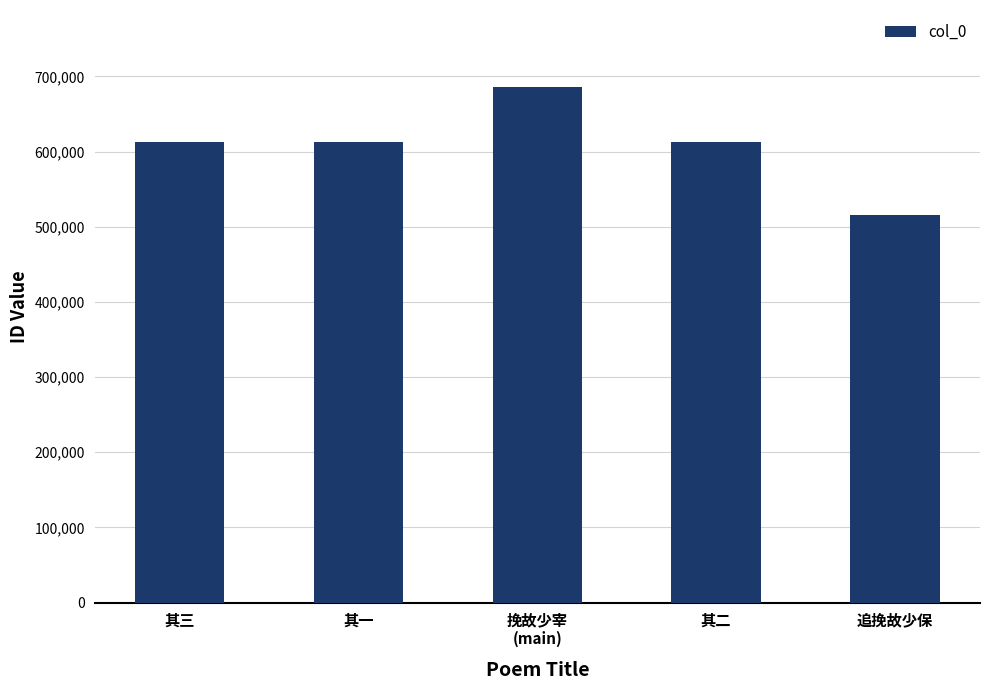

Which category has the lowest value across all series?

追挽故少保